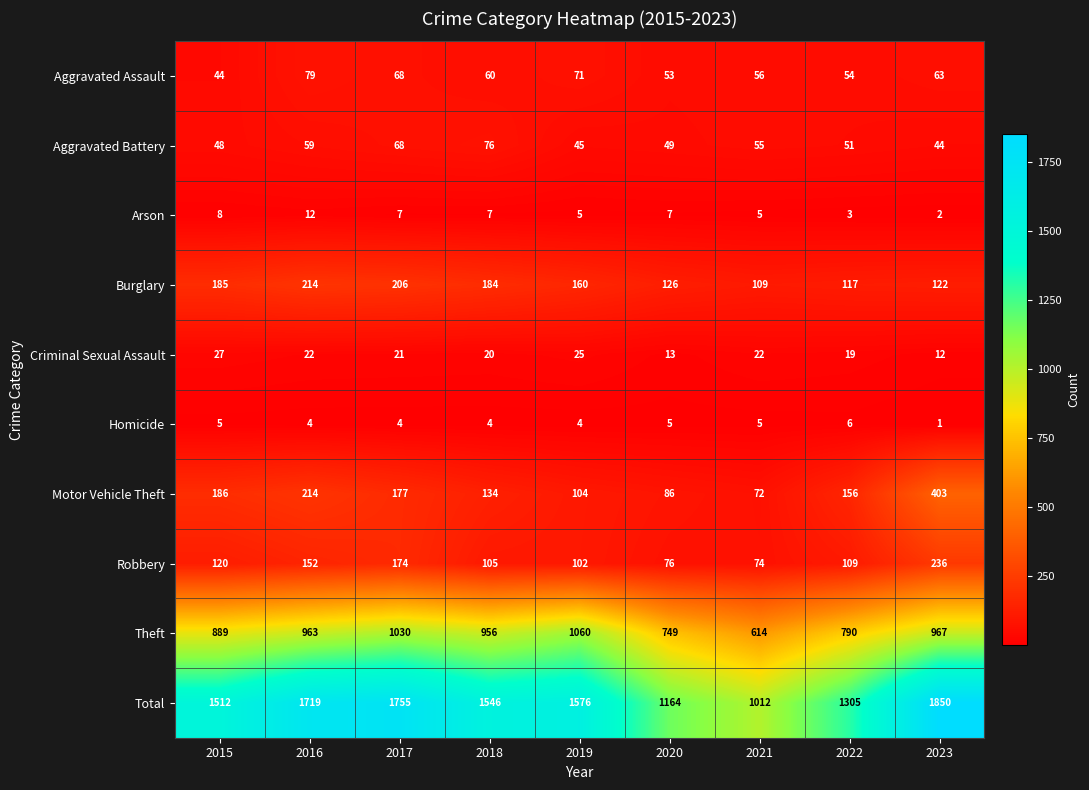

List the series in order of their peak value, highest first.

Total, Theft, Motor Vehicle Theft, Robbery, Burglary, Aggravated Assault, Aggravated Battery, Criminal Sexual Assault, Arson, Homicide